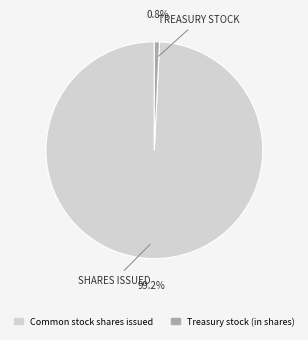

Which has a higher value, Treasury stock (in shares) or Common stock shares issued?

Common stock shares issued